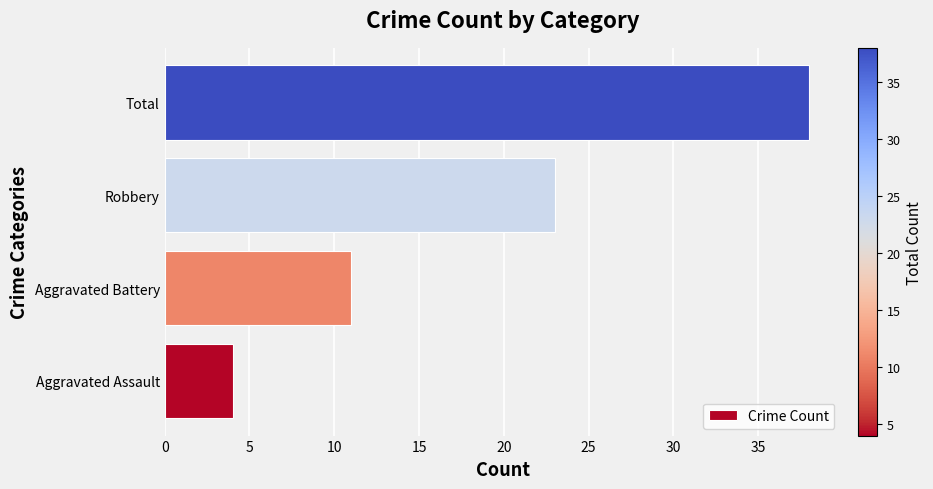

Does the chart contain stacked bars?

No